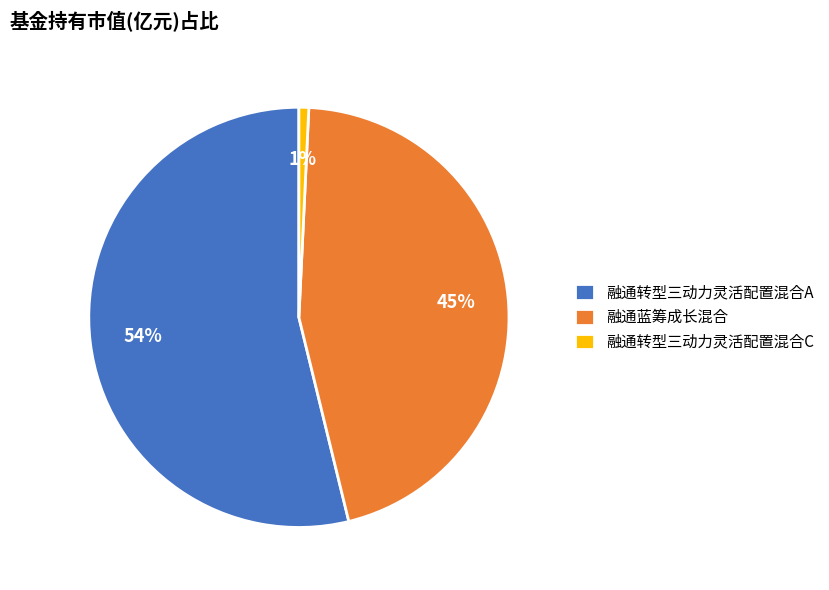

To the nearest percent, what is the difference between the largest and smallest slice percentages?

53%